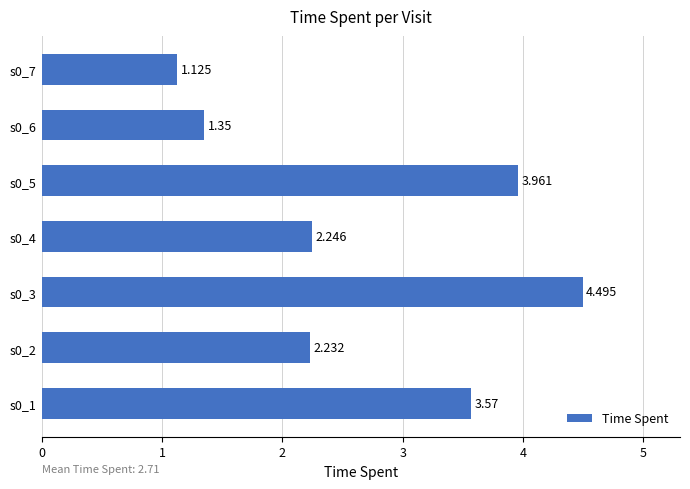

Rank the categories by value from highest to lowest.

s0_3, s0_5, s0_1, s0_4, s0_2, s0_6, s0_7